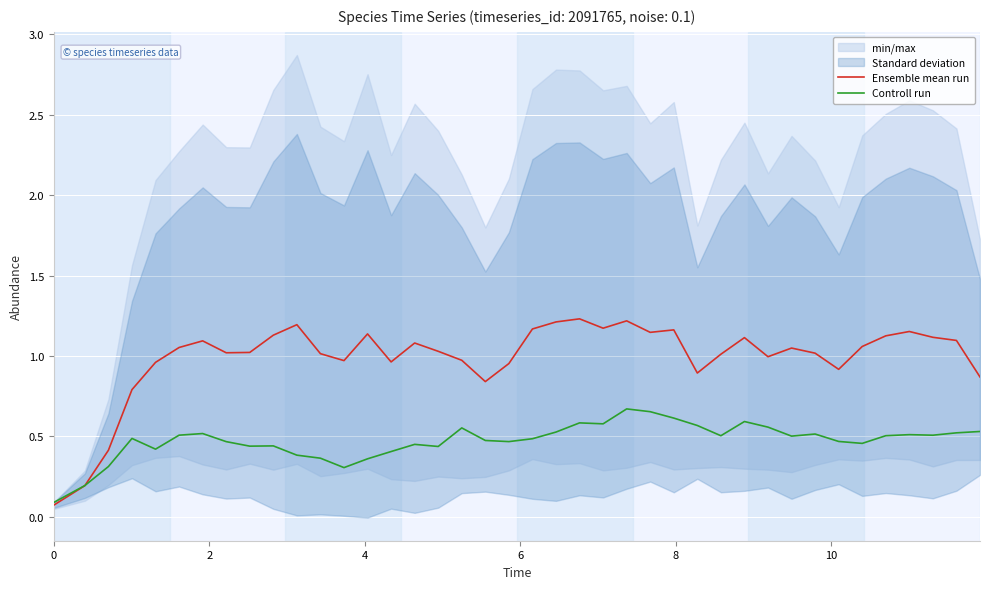

What is the minimum value for Ensemble mean run?

0.1